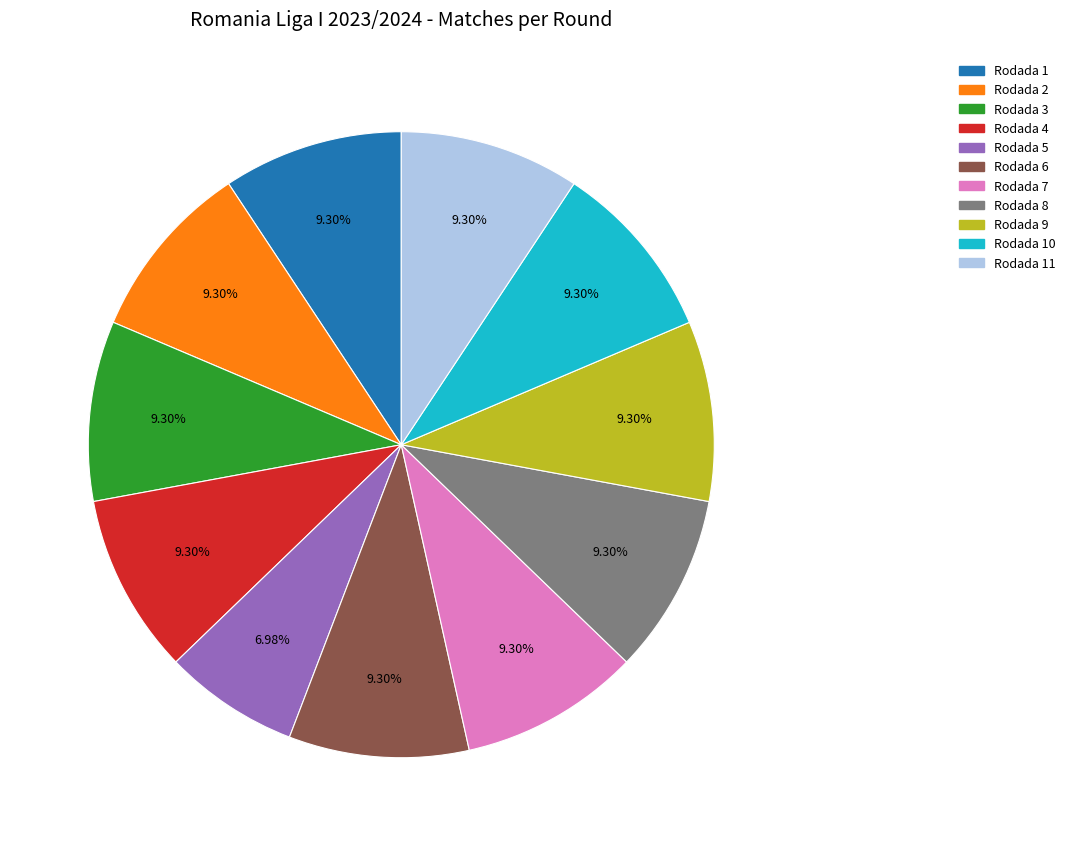

Is there any slice that represents more than half of the pie?

No